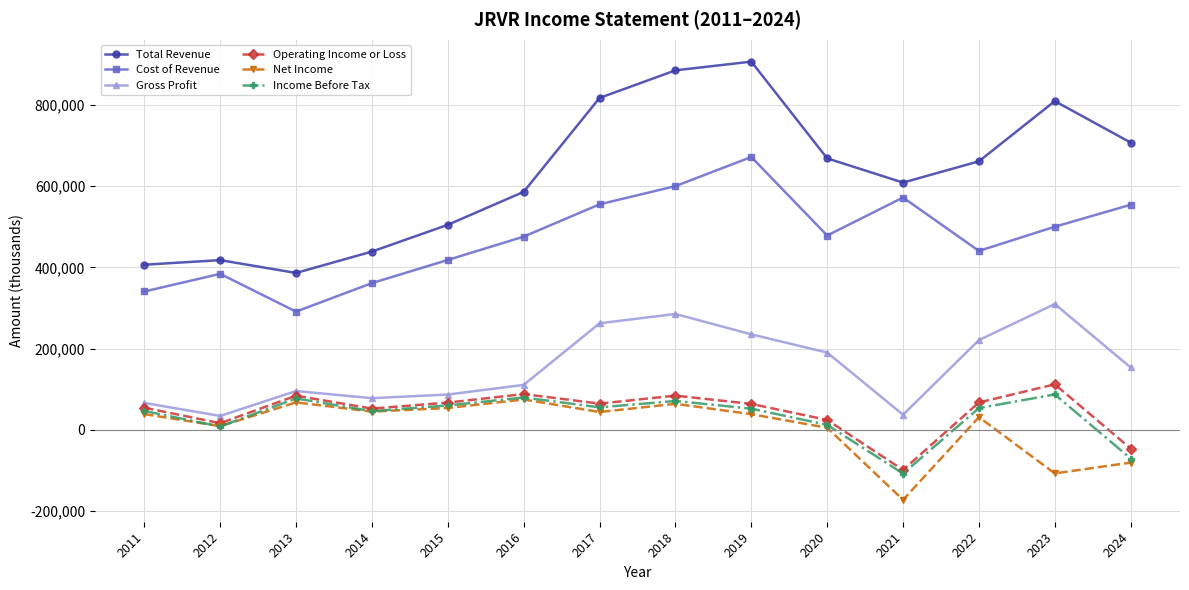

True or false: Cost of Revenue and Income Before Tax intersect in this chart.

False